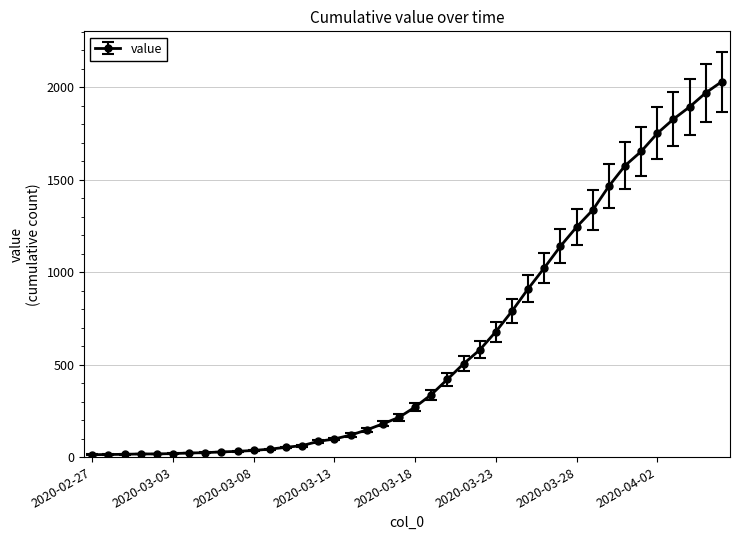

What is the maximum value shown in the chart?

2032